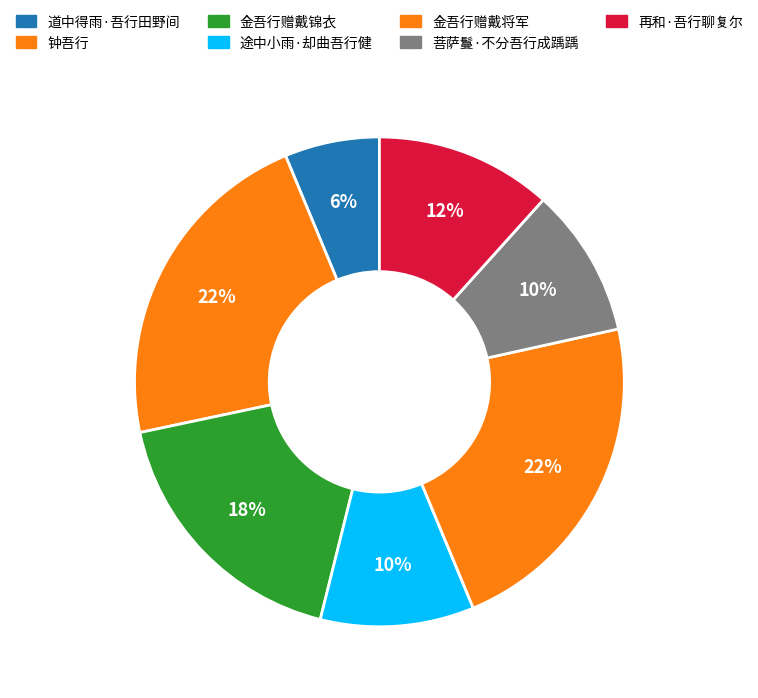

What percentage is NOT represented by 途中小雨·却曲吾行健?

89.9%